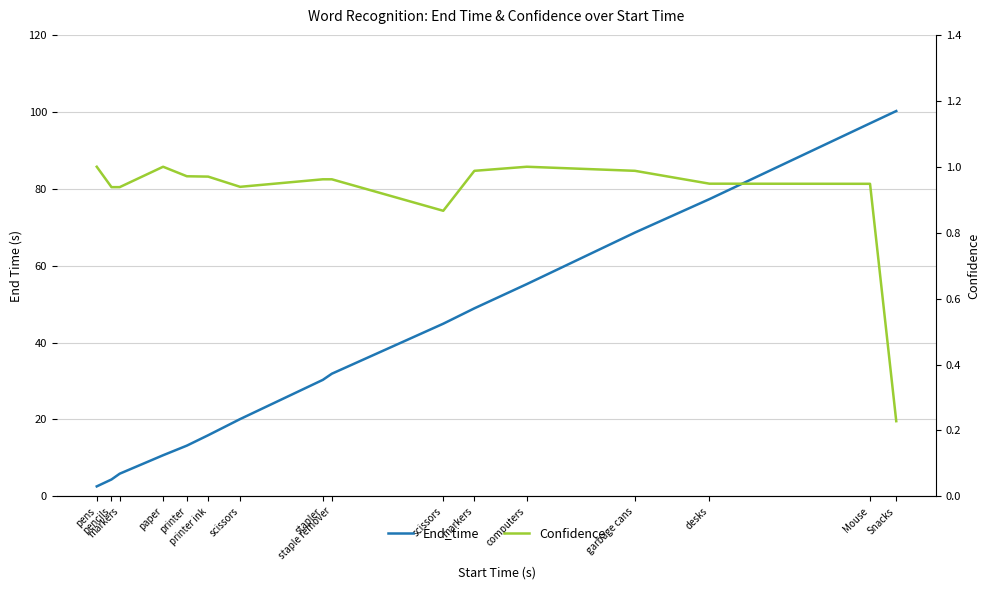

Which has a higher value, Snacks or stapler?

Snacks